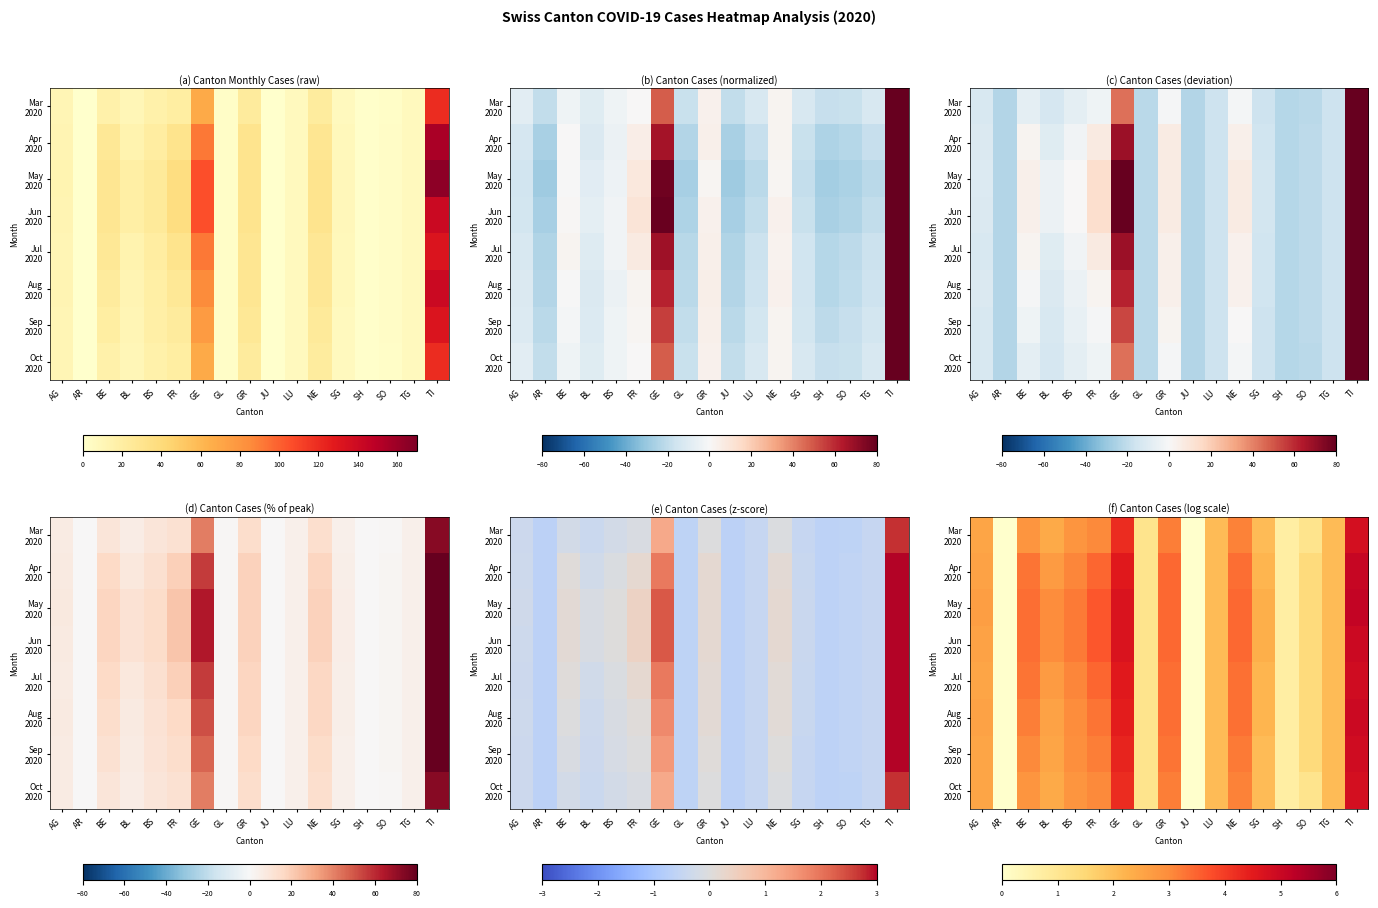

What is the spread (max minus min) of values at BL?

0.6